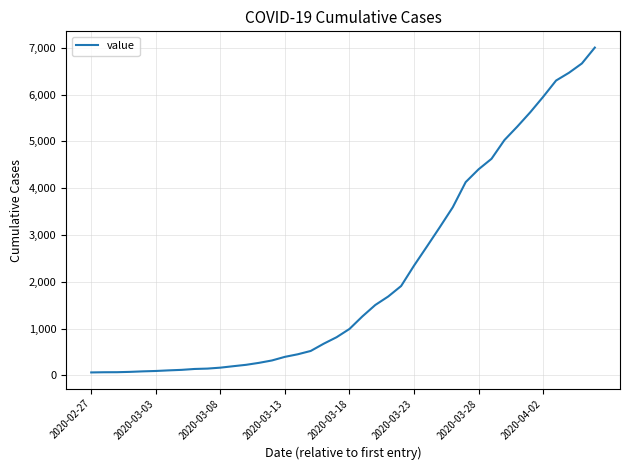

What is the greatest value displayed?

7005